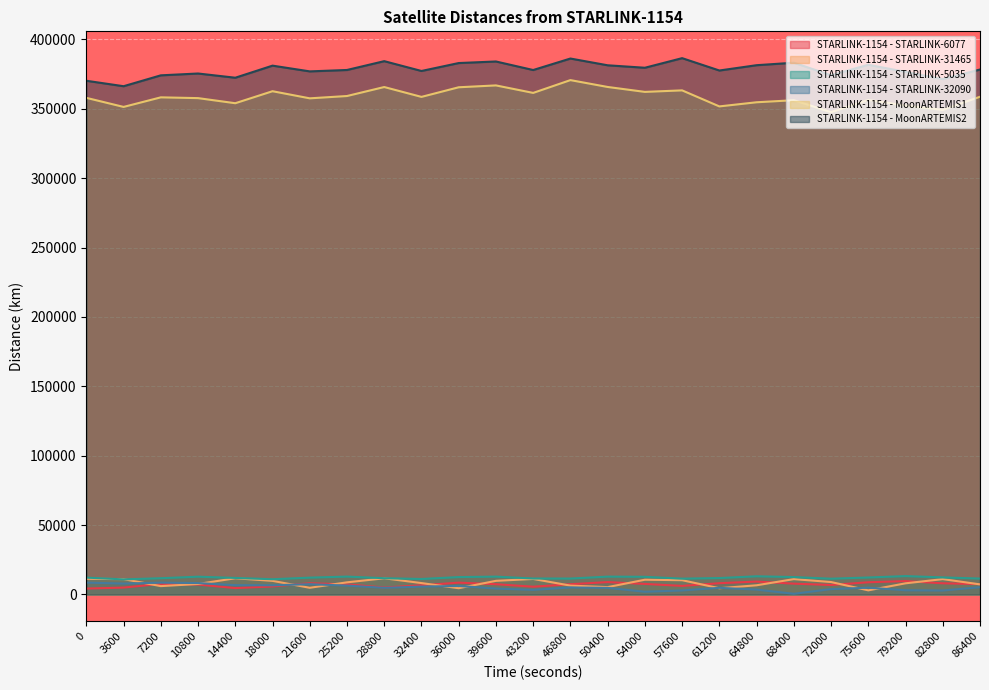

Is it true that STARLINK-1154 - MoonARTEMIS2 equals 384294.7 at 28800?

True